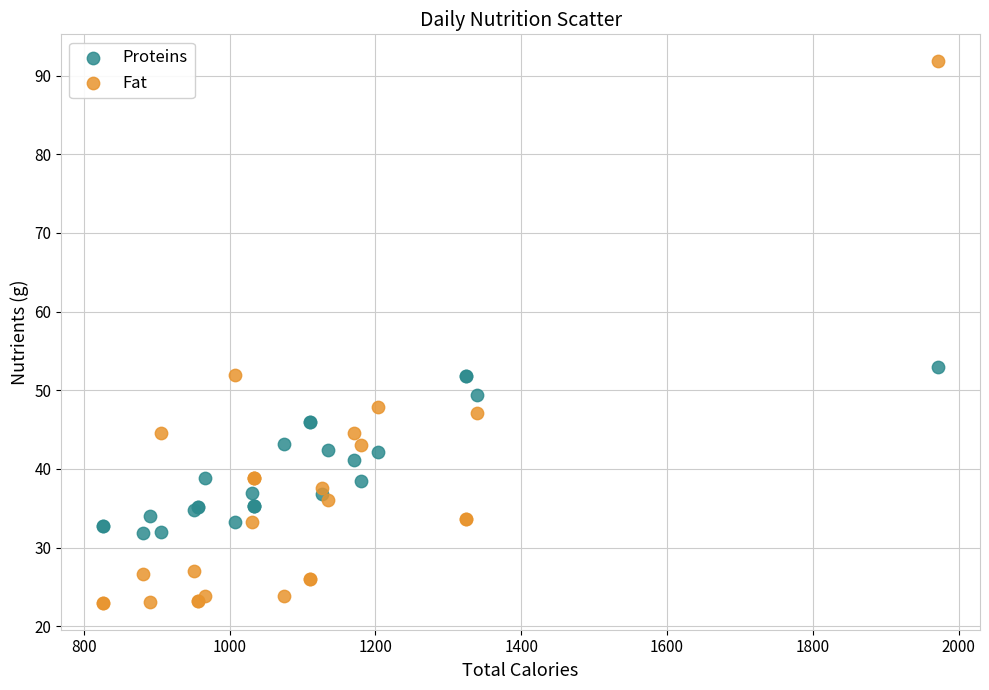

What is the X range (max minus min) for the scatter plot?

1146.0